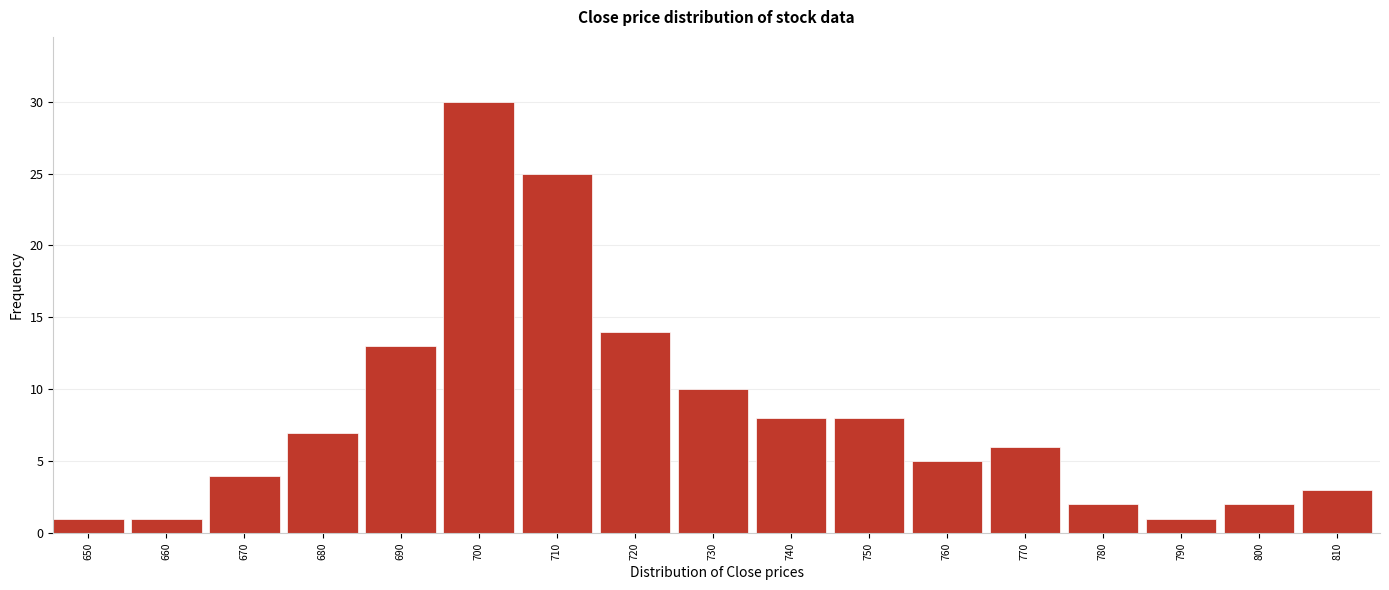

Reading left to right, extract all data points from this chart.

1	1	4	7	13	30	25	14	10	8	8	5	6	2	1	2	3